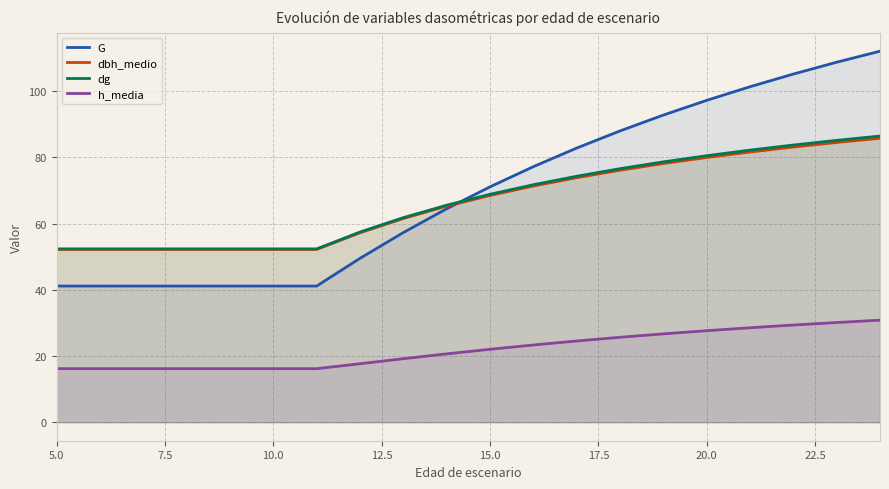

Is it true that G equals 41.1 at 5.0?

True